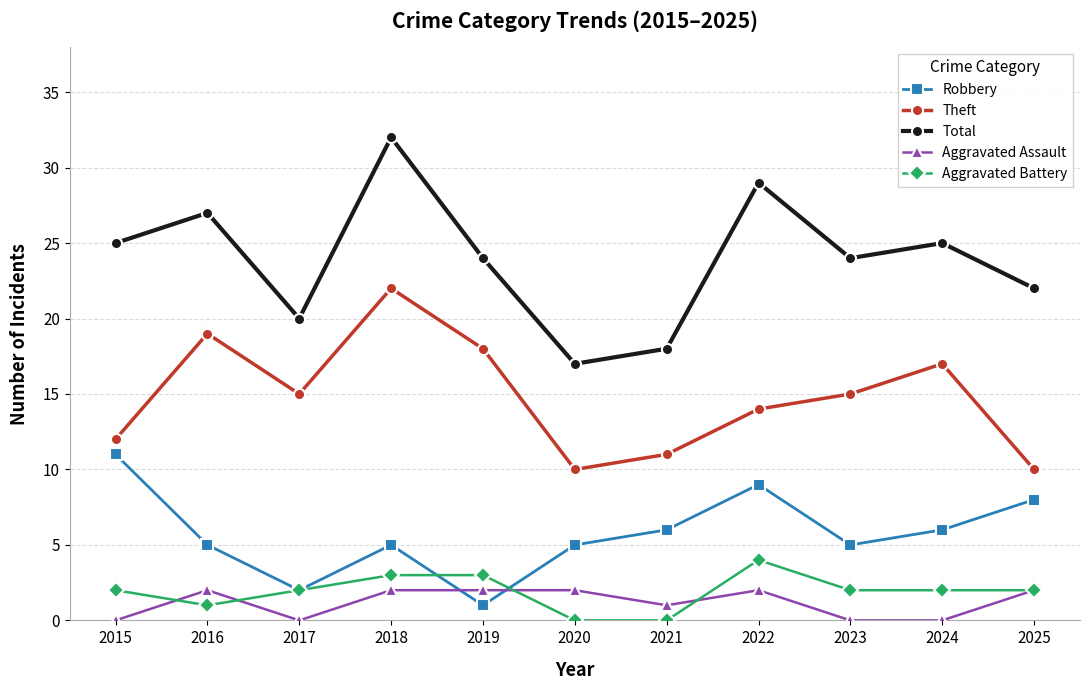

Where does the Robbery series first go above 5?

2015